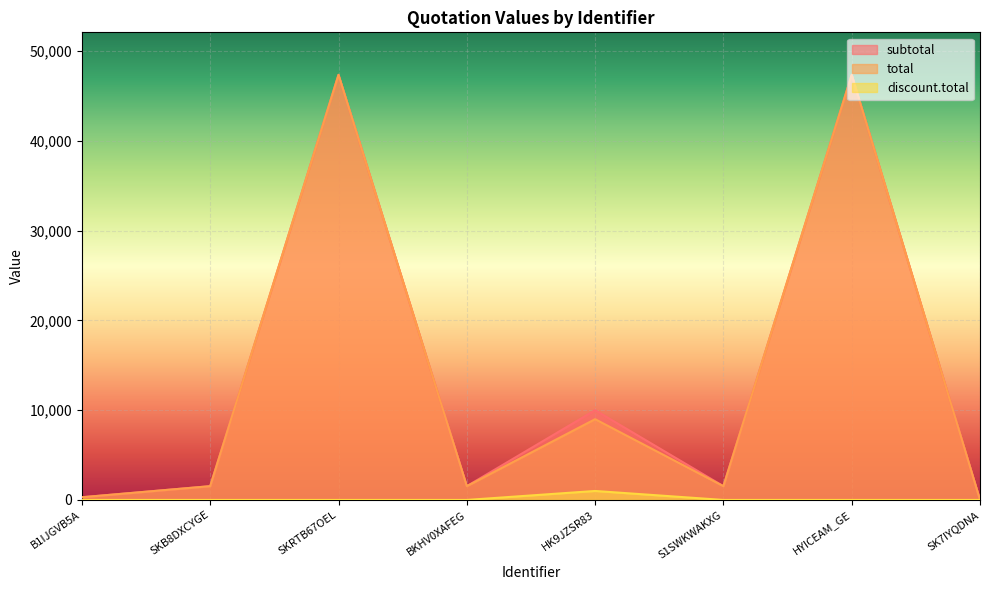

List the labels in order of total value, smallest first.

SK7IYQDNA, B1IJGVB5A, SKB8DXCYGE, BKHV0XAFEG, S1SWKWAKXG, HK9JZSR83, SKRTB67OEL, HYICEAM_GE